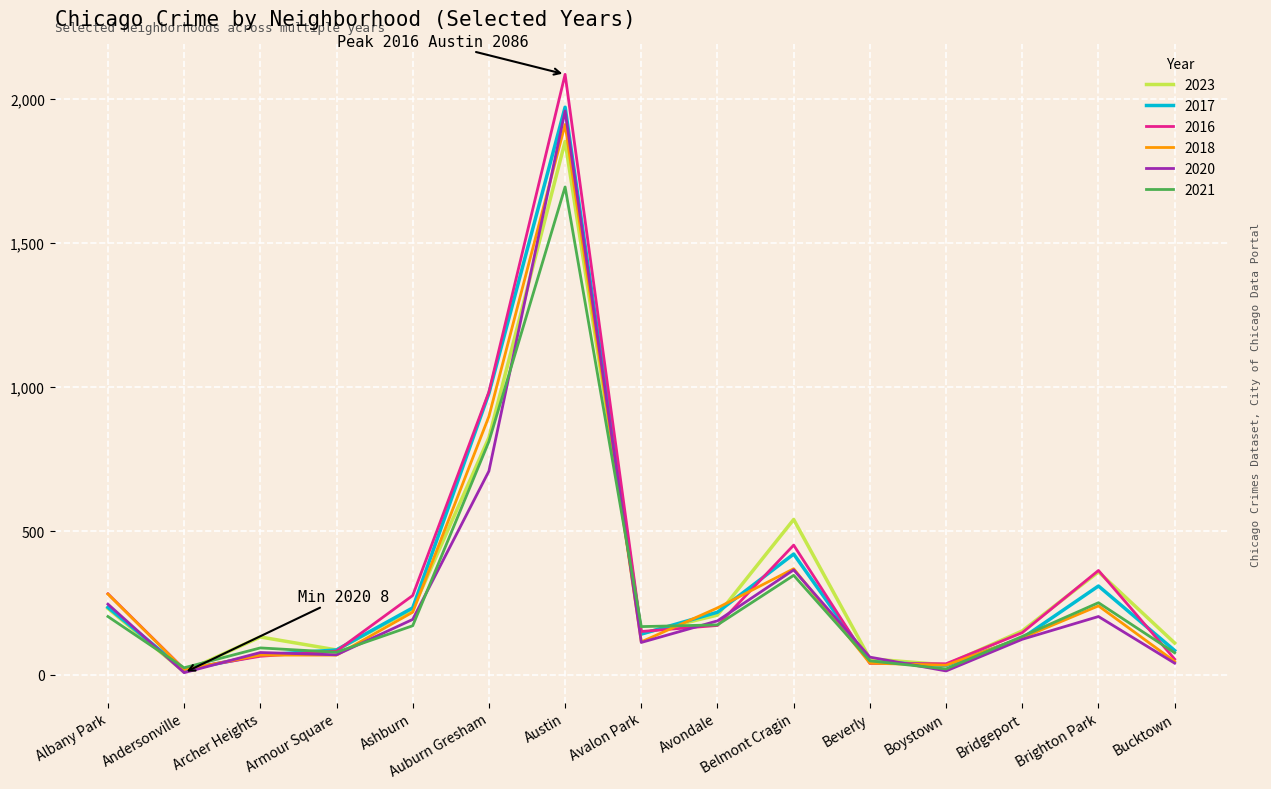

At which category is the sum across all series the highest?

Austin